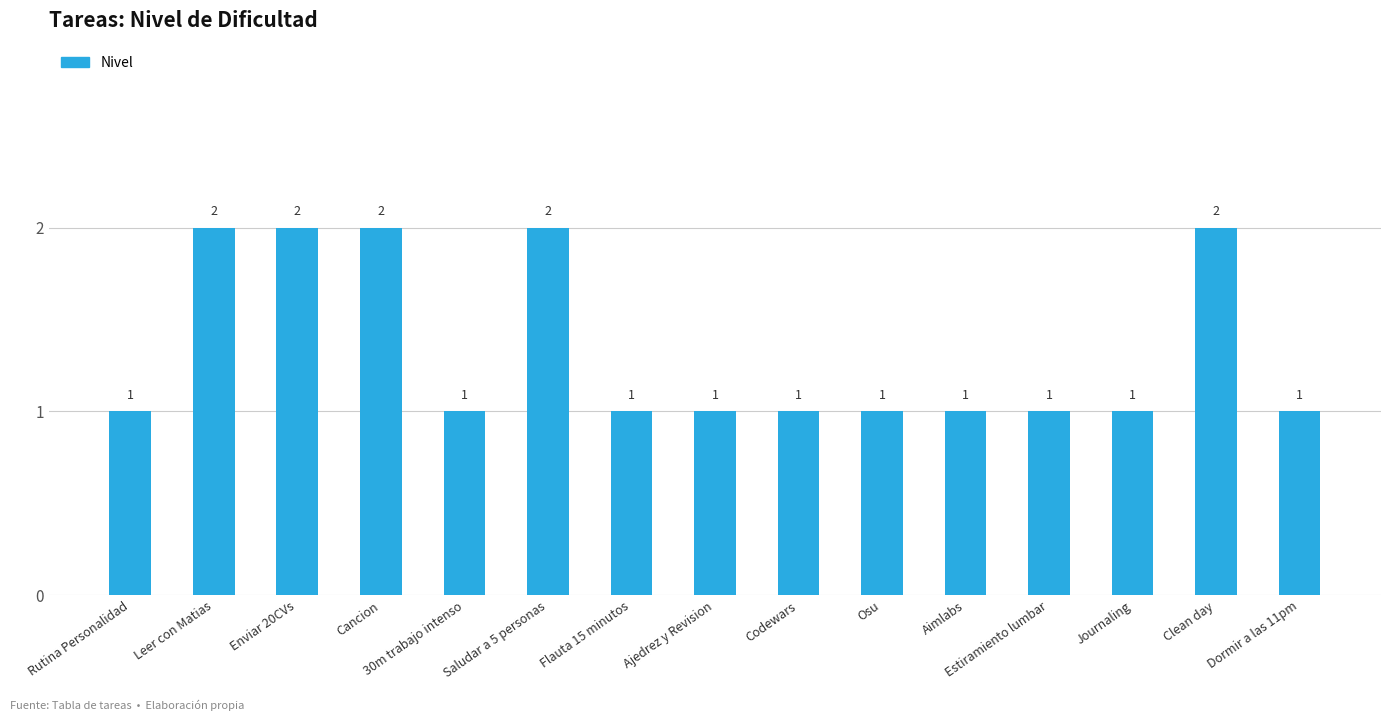

Reading right to left, extract all data points from this chart.

Dormir a las 11pm=1	Clean day=2	Journaling=1	Estiramiento lumbar=1	Aimlabs=1	Osu=1	Codewars=1	Ajedrez y Revision=1	Flauta 15 minutos=1	Saludar a 5 personas=2	30m trabajo intenso=1	Cancion=2	Enviar 20CVs=2	Leer con Matias=2	Rutina Personalidad=1